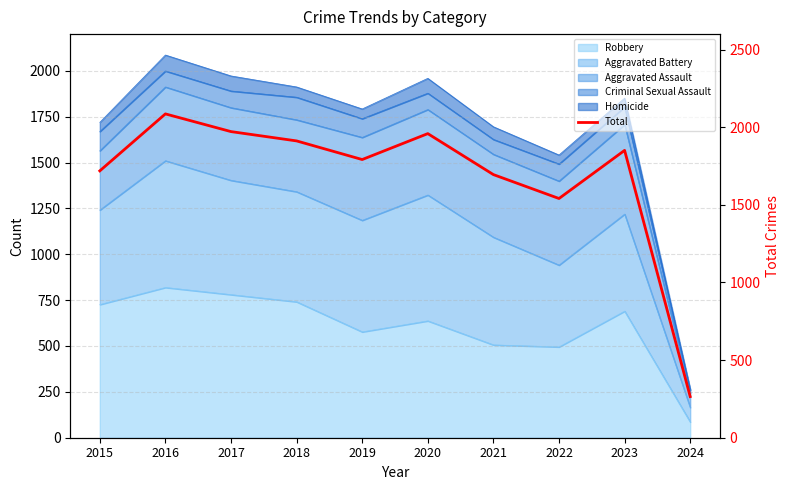

What is the difference between the second highest and minimum values?

1707